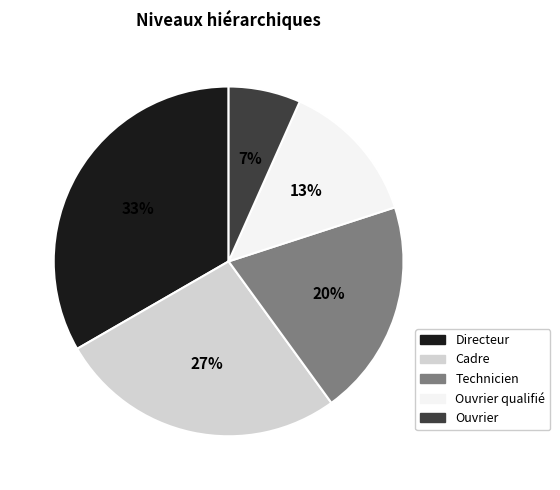

Is there a majority slice in this chart?

No